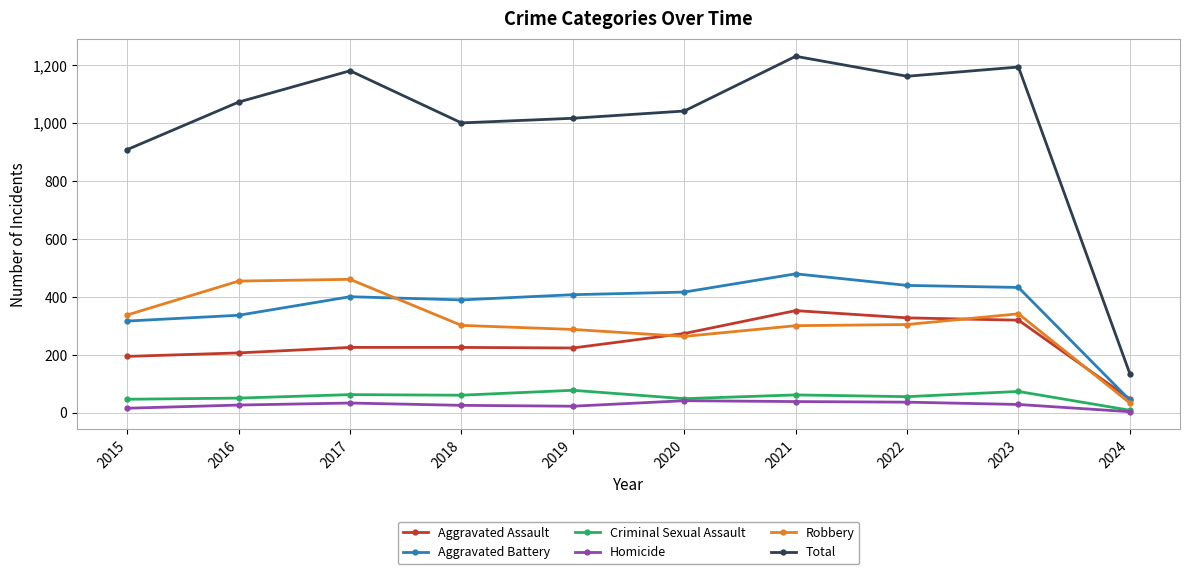

The Aggravated Battery series shows 43 at 2024. True or false?

True